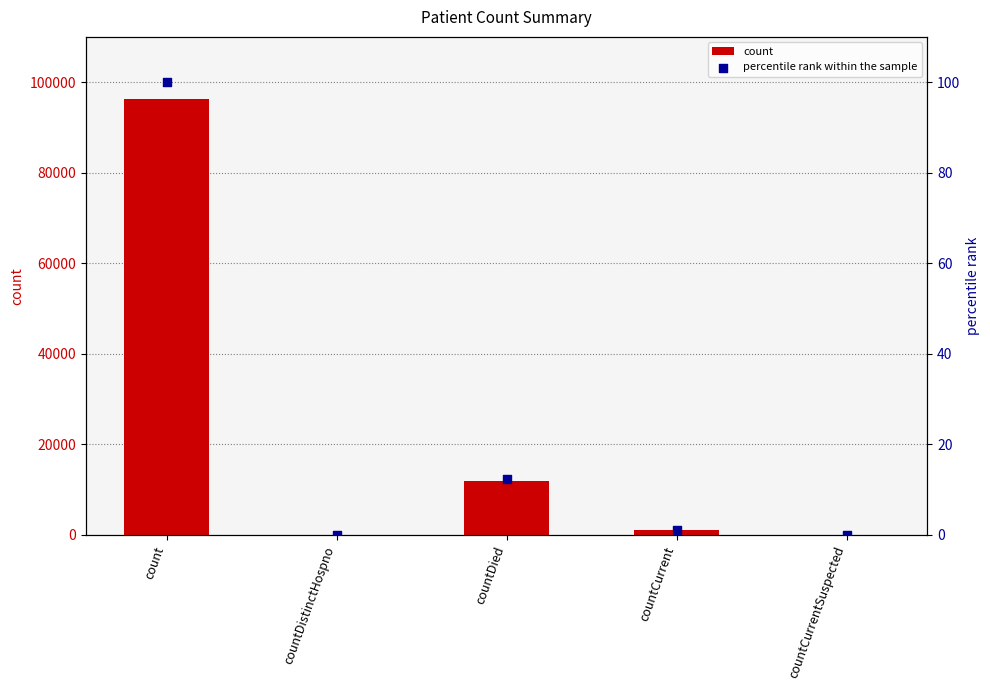

Which series has the largest Y range (max minus min)?

count